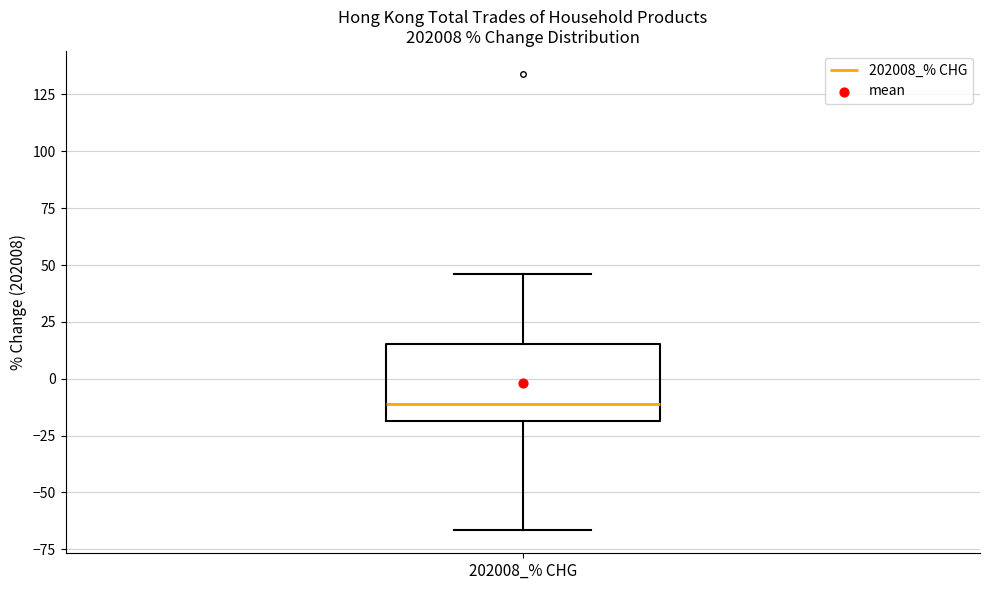

Transcribe this box plot: give where the median line is, the range the box spans, and where the two whiskers end, as read against the y-axis. The values are not printed on the chart, so give them approximately, as read against the axis.

median -10, box -20 to 15, whiskers -65 to 45